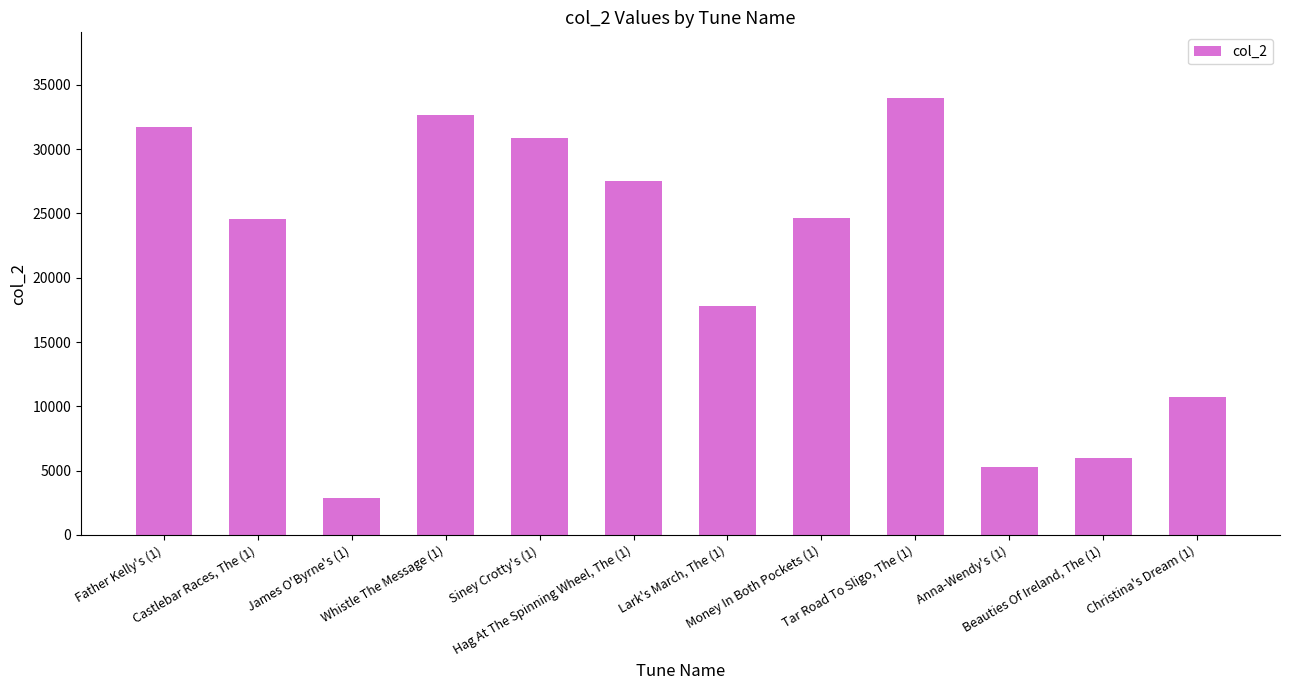

Read the value at Anna-Wendy's (1), to the nearest 50.

5250